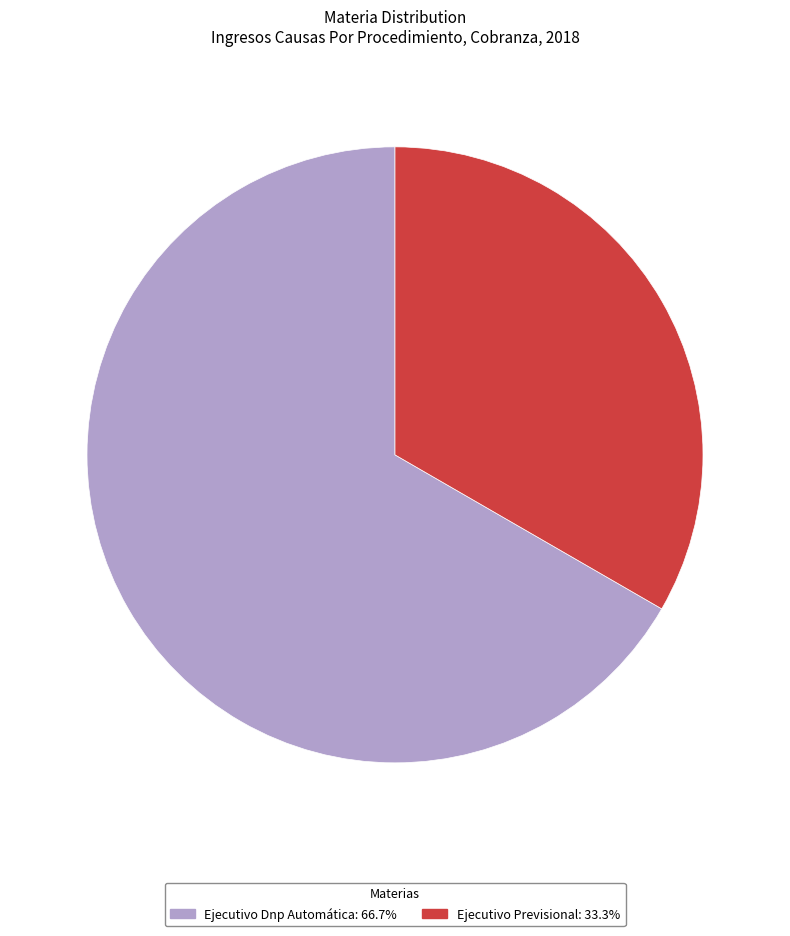

Combined, do Ejecutivo Dnp Automática: 66.7% and Ejecutivo Previsional: 33.3% account for over 50%?

Yes